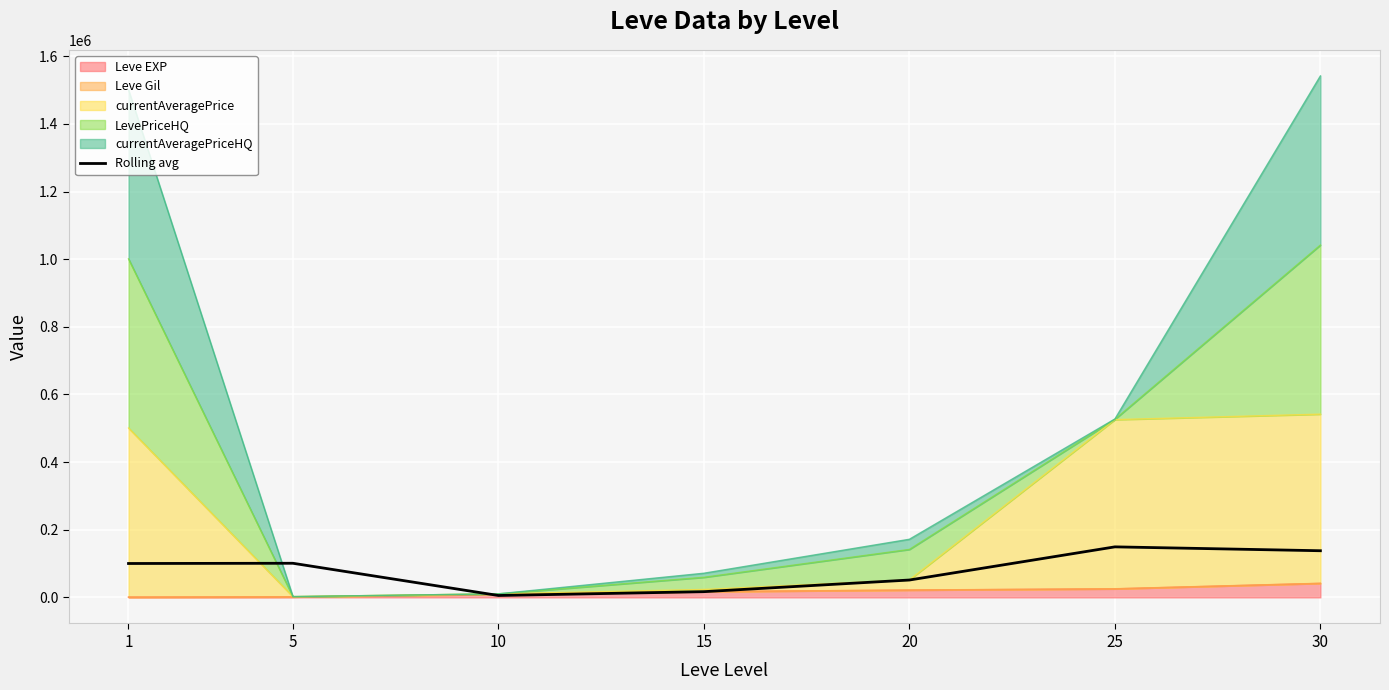

What is the change in value from 10 to 20?

+45766.3